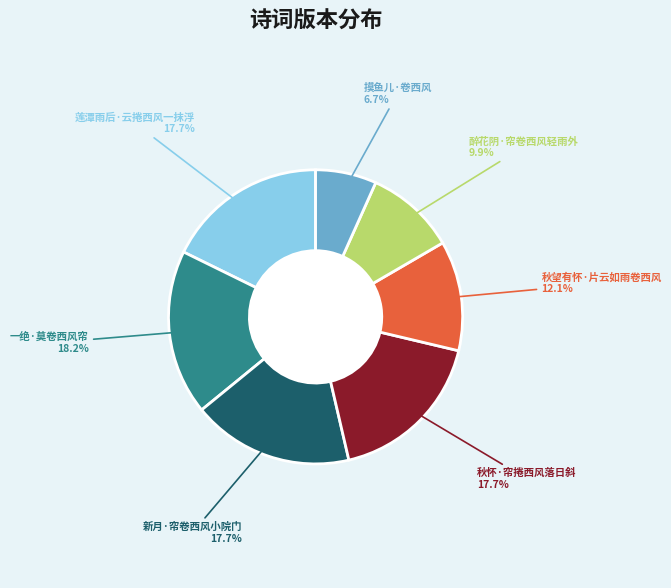

How many segments does this pie chart have?

7